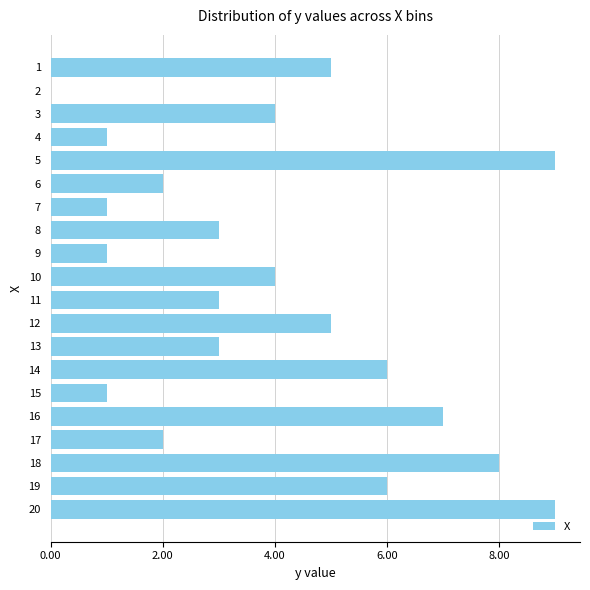

Count the values in the range 2 to 6.

11